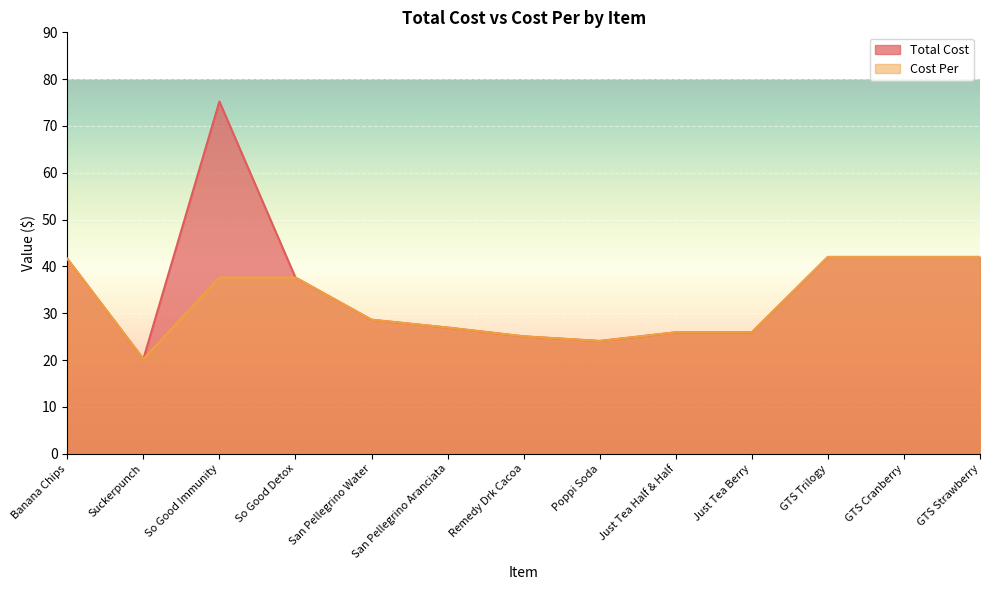

List the series in order of their peak value, highest first.

Total Cost, Cost Per